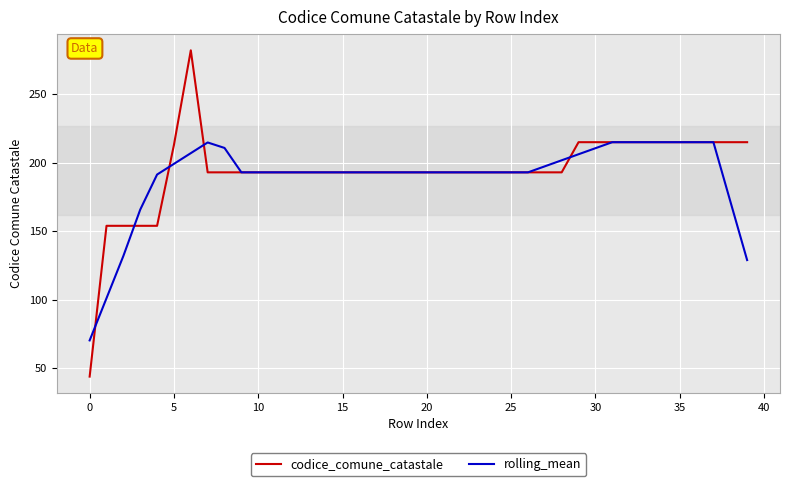

What is the average value of the rolling_mean series?

189.7